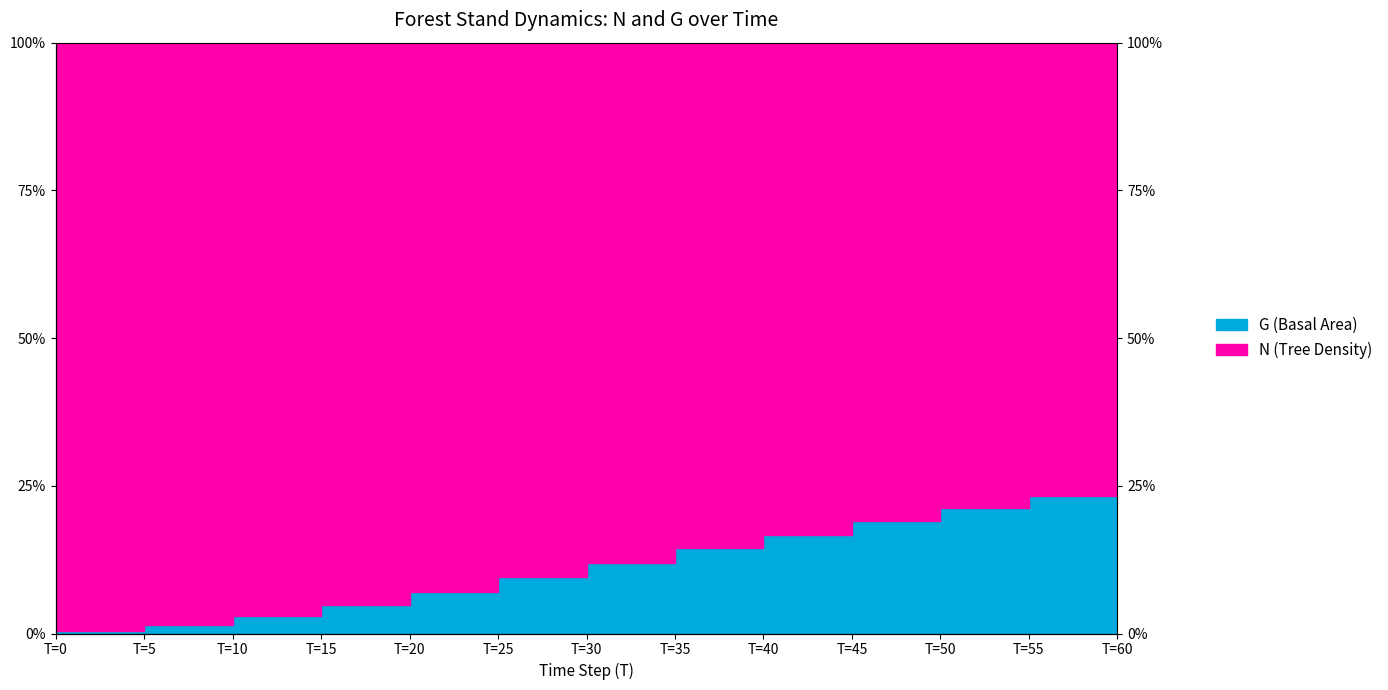

Reading right to left, list all the values displayed in this chart.

T=60=25.3	T=55=23.3	T=50=21.3	T=45=19.1	T=40=16.7	T=35=14.4	T=30=12.0	T=25=9.5	T=20=7.1	T=15=4.9	T=10=3.0	T=5=1.5	T=0=0.5